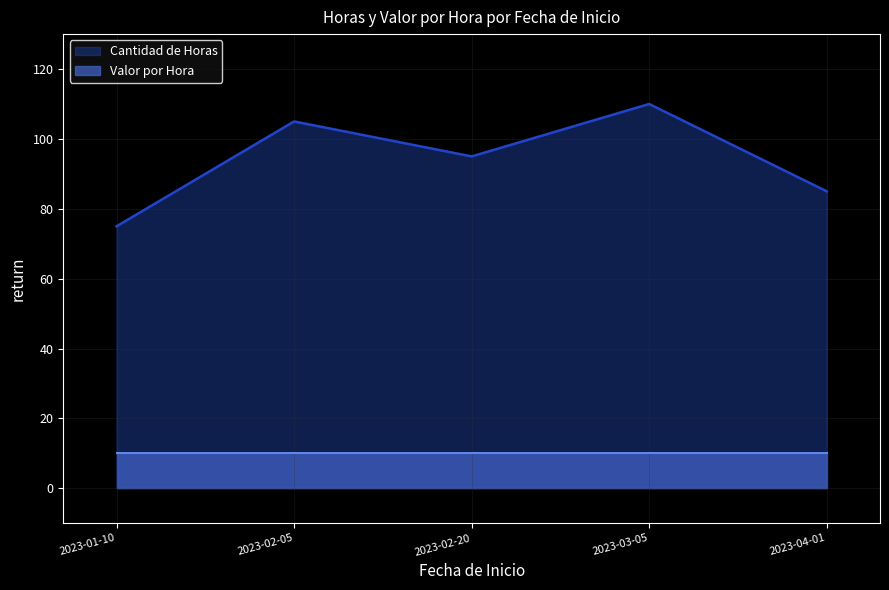

True or false: Valor por Hora has more than 0 interior local peaks.

False